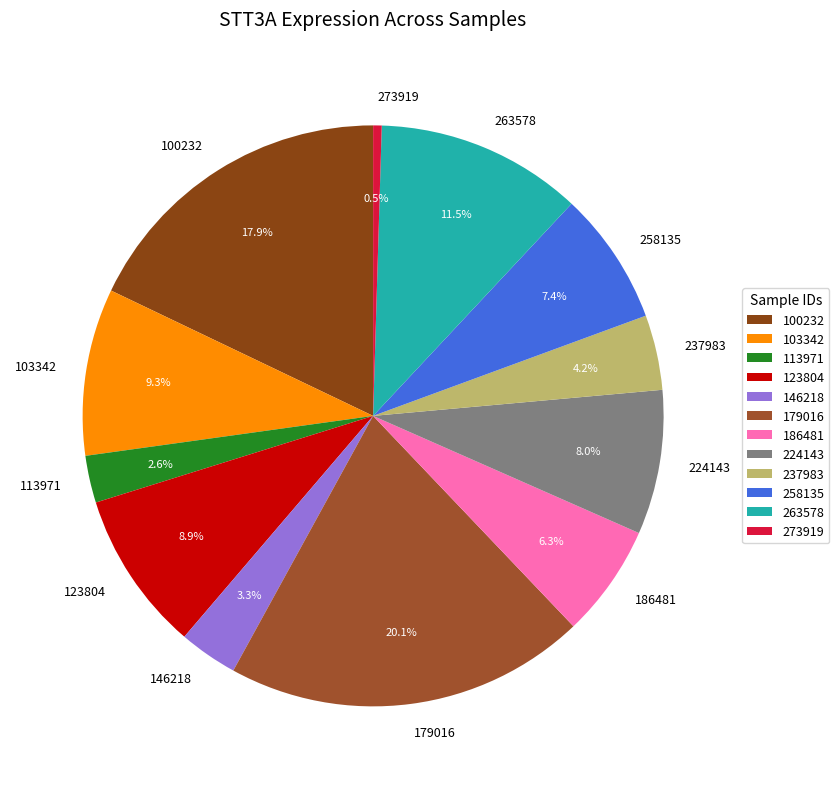

Approximately how many times larger is the value at 273919 compared to 237983?

0.1